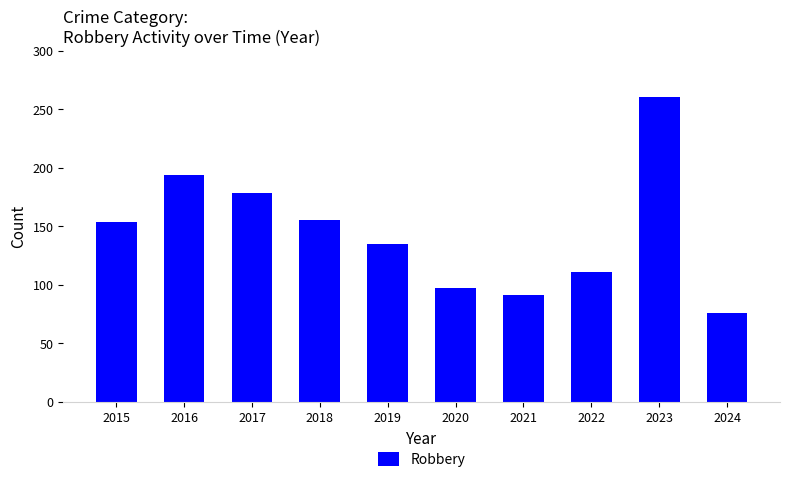

What is the difference between the second highest and second lowest values?

103